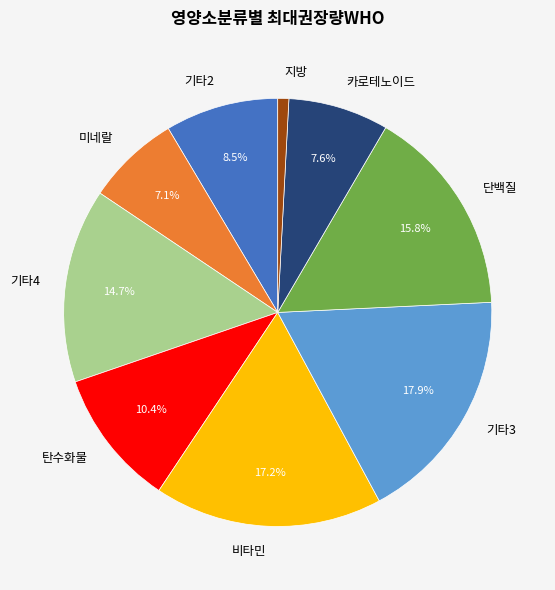

What percentage do 기타4 and 카로테노이드 together represent?

22.3%